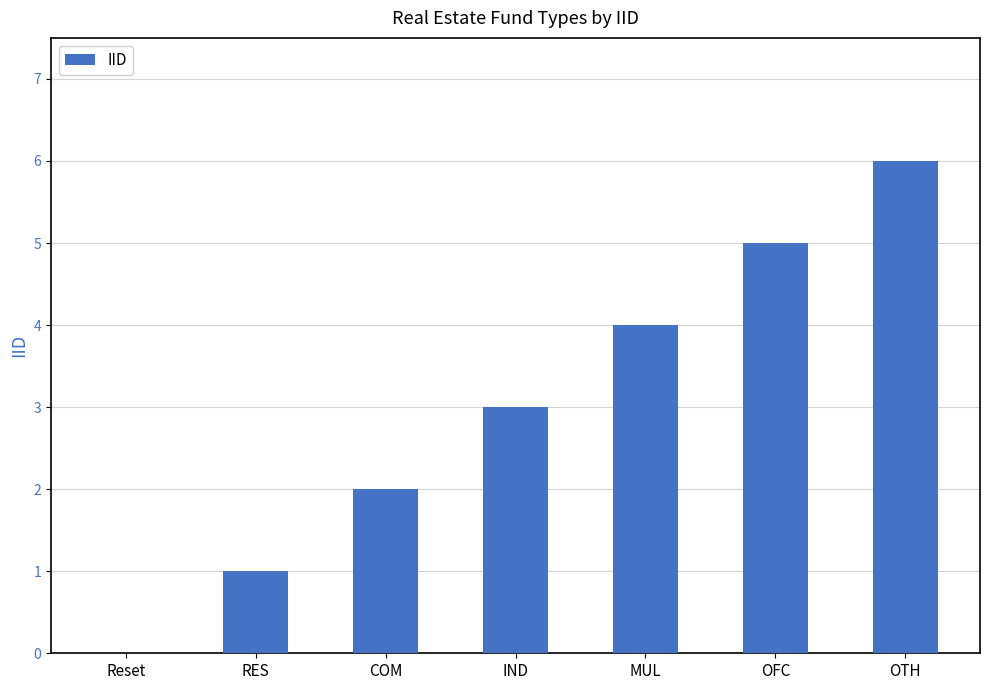

Reading left to right, what are all the values shown in this chart?

Reset=0	RES=1	COM=2	IND=3	MUL=4	OFC=5	OTH=6